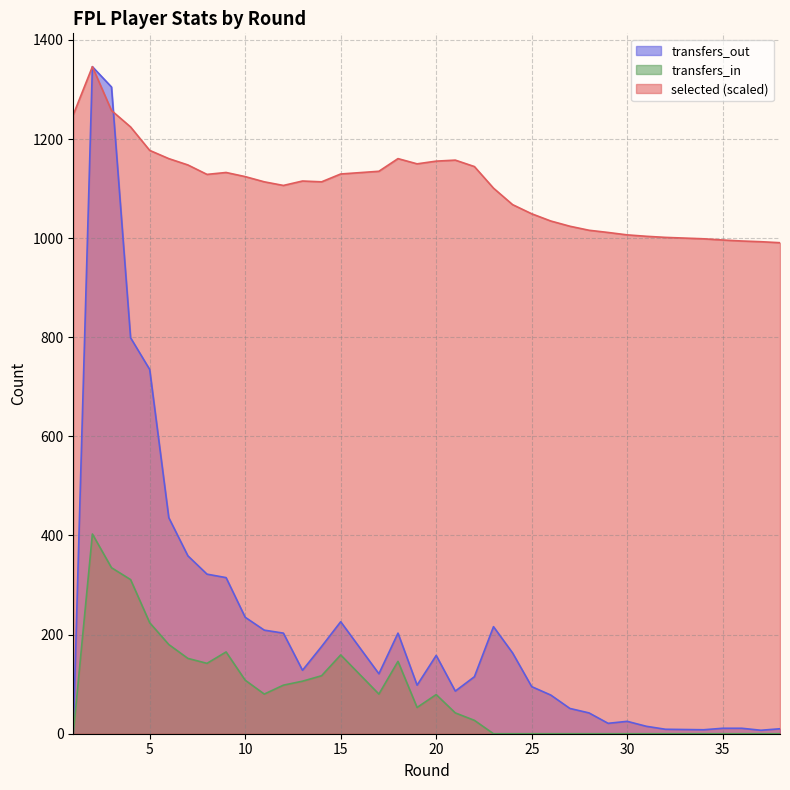

In selected, how many points are higher than both neighbors (excluding endpoints)?

5